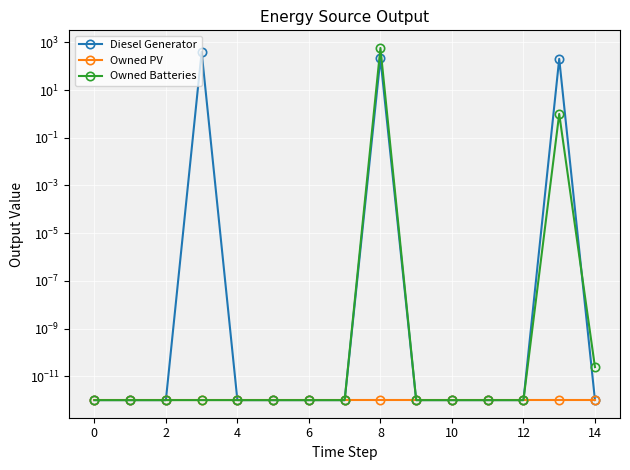

Which series has the largest range (max minus min)?

Owned Batteries